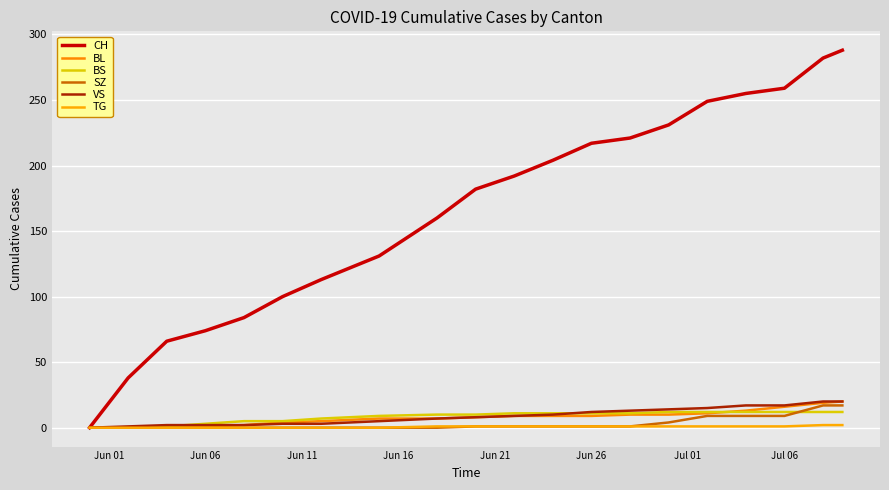

Does the chart display data point markers on the line(s)?

No